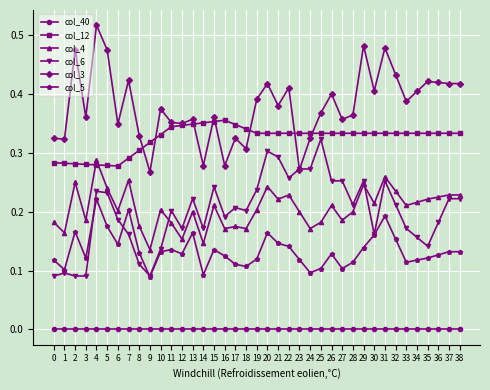

Is the value of col_6 at 15 greater than the value of col_4 at 19?

Yes